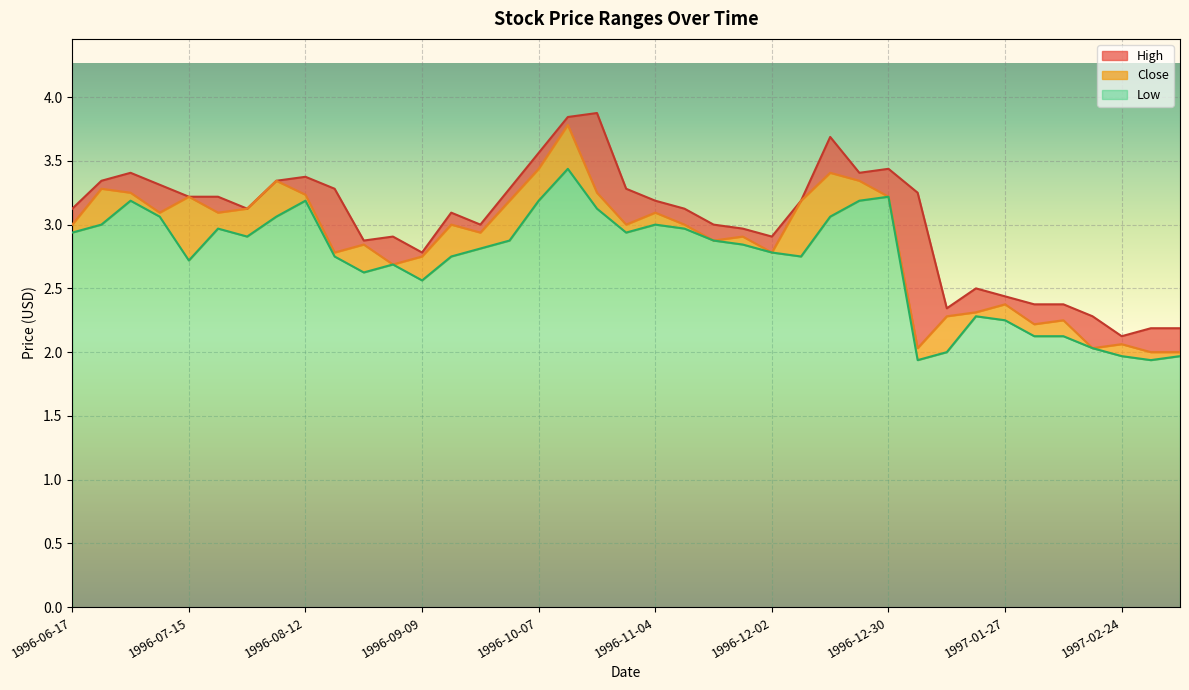

At how many categories does at least one series exceed 2?

39